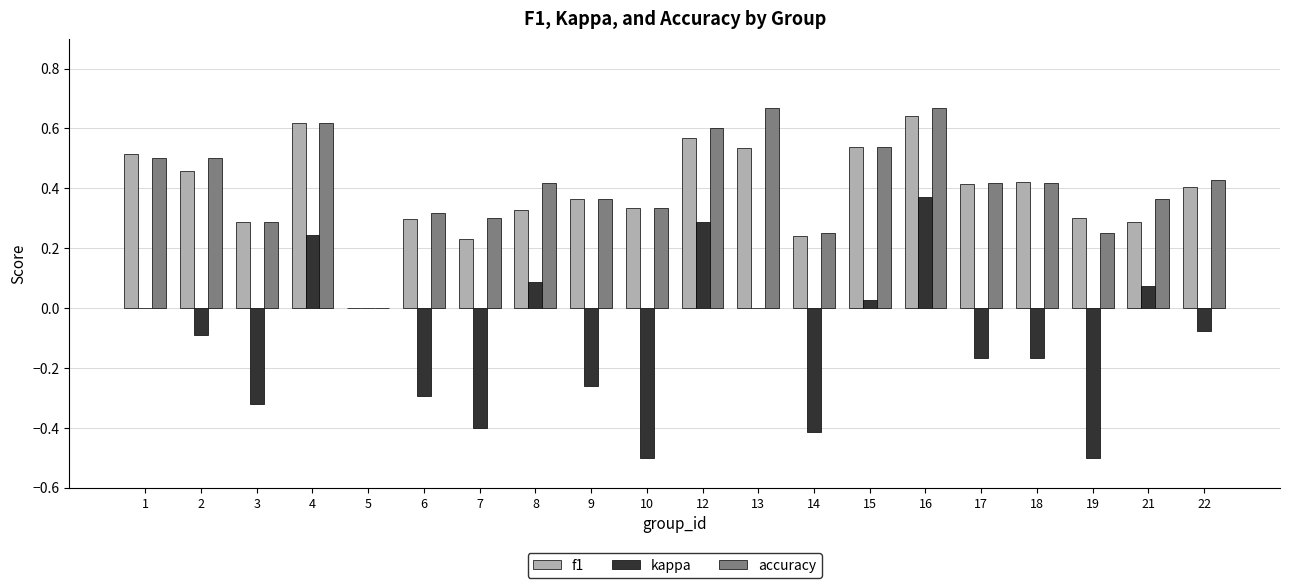

At which category is the sum across all series the highest?

16